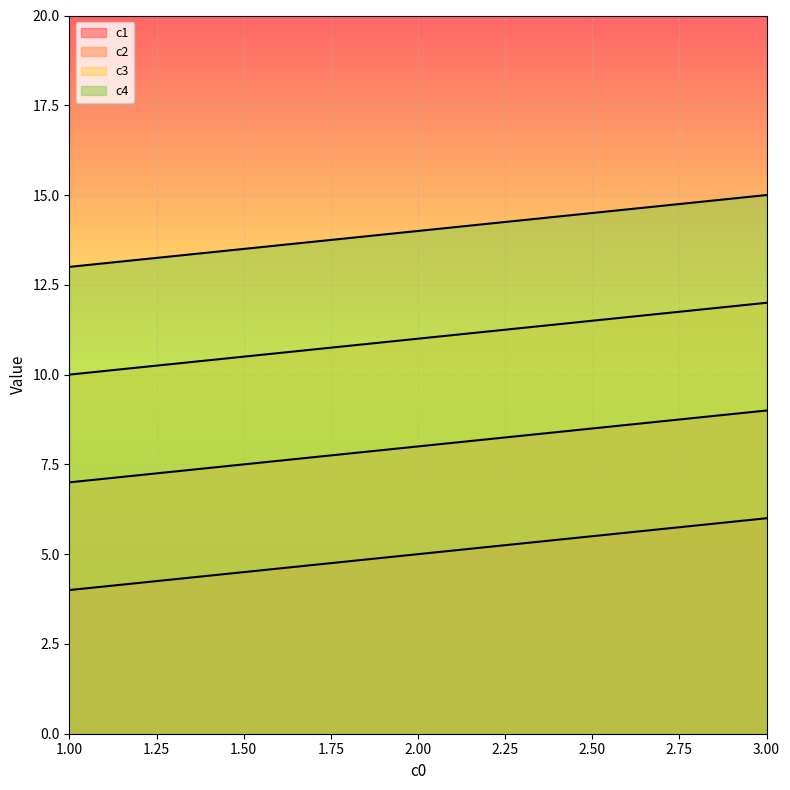

What is the spread (max minus min) of values at 2?

9